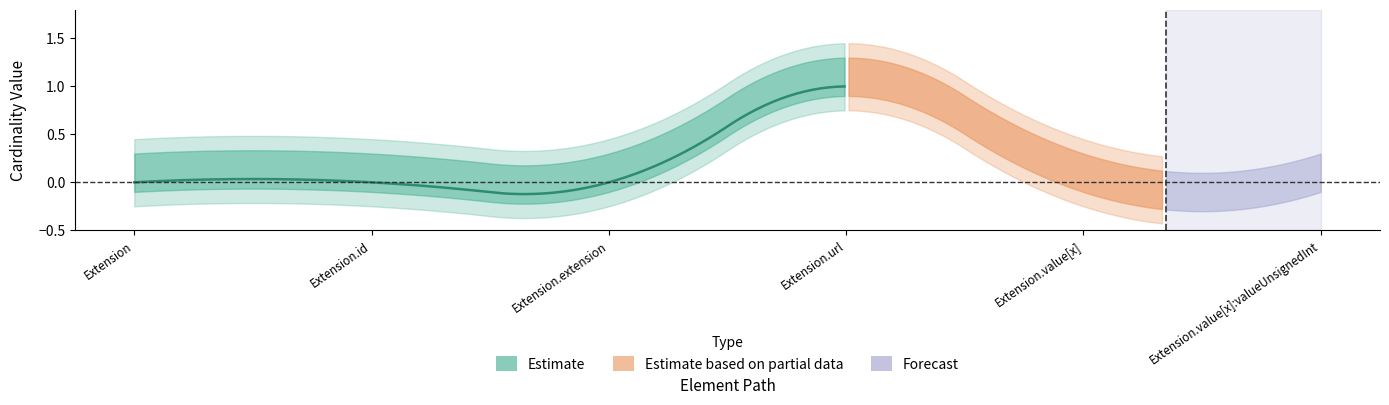

At how many categories does at least one series exceed 0?

1